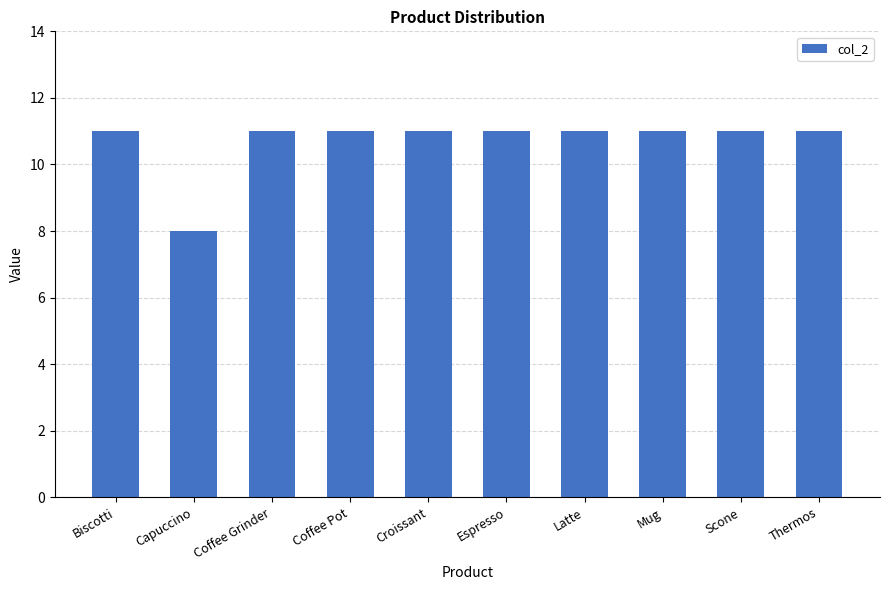

The chart shows a value of 14 at Coffee Pot. True or false?

False